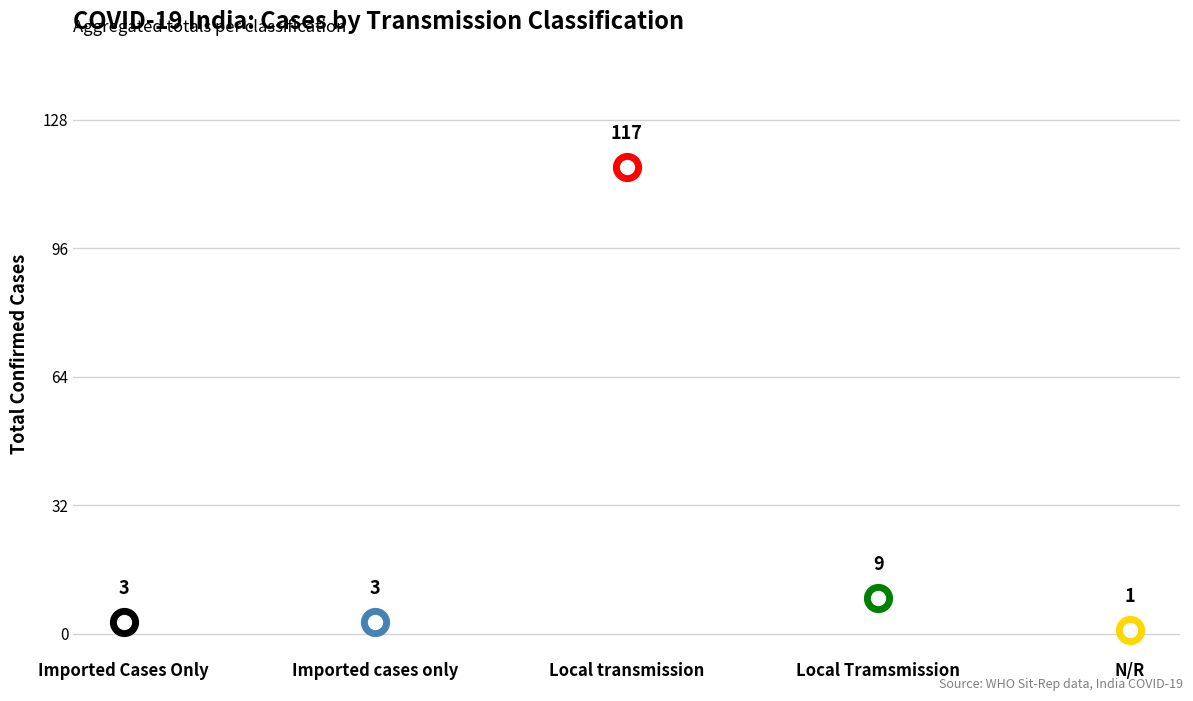

At how many categories does at least one series exceed 50?

1